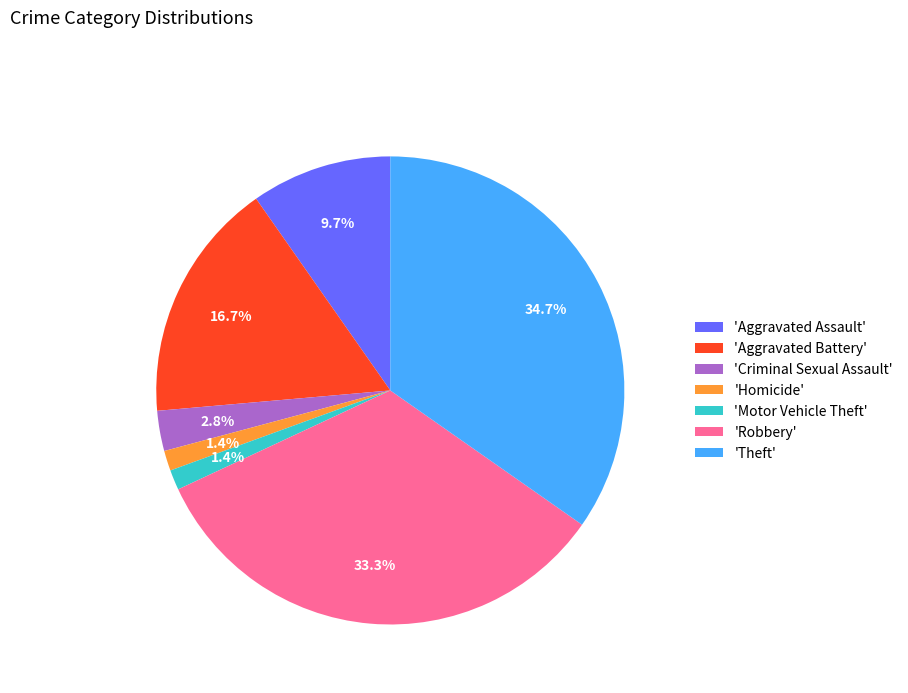

Between 'Aggravated Assault' and 'Theft', which is larger?

'Theft'